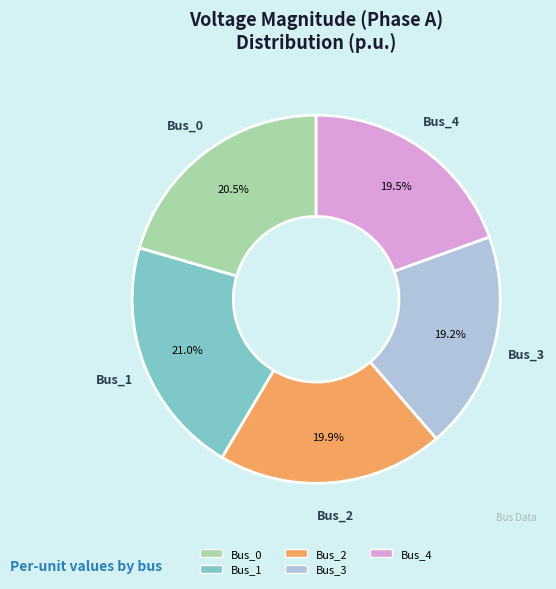

Combined, do Bus_3 and Bus_4 account for over 50%?

No